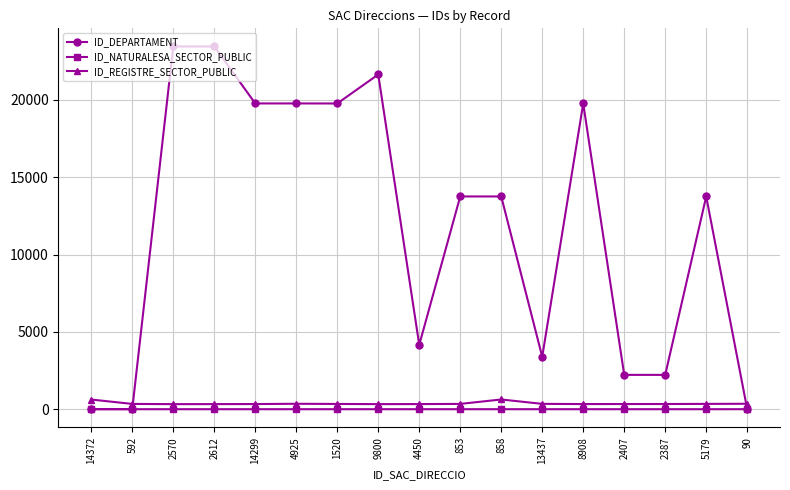

Which series has the largest total across all categories?

ID_DEPARTAMENT